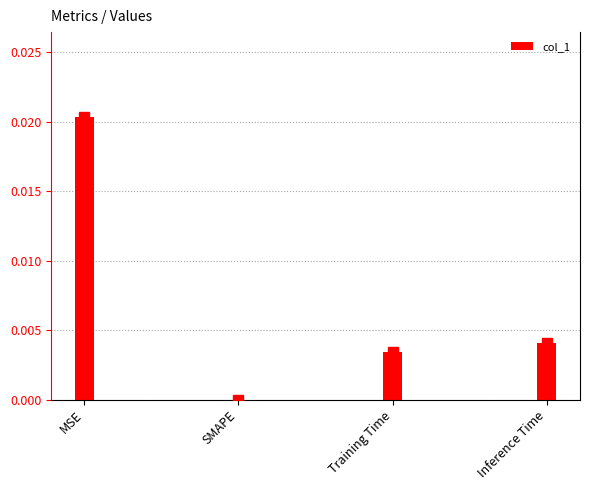

At which label is the value closest to 0?

SMAPE